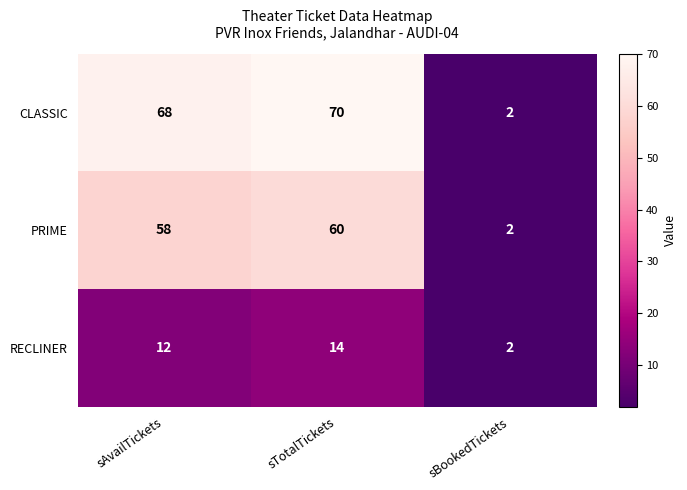

At how many categories does at least one series exceed 47?

2